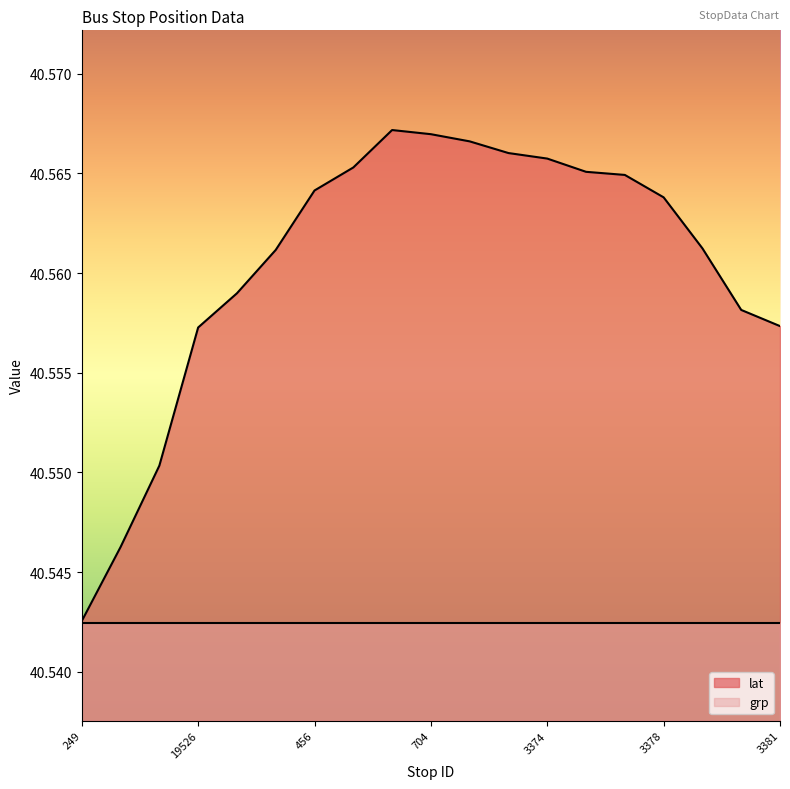

What is the label of the 5th point from the right?

3377